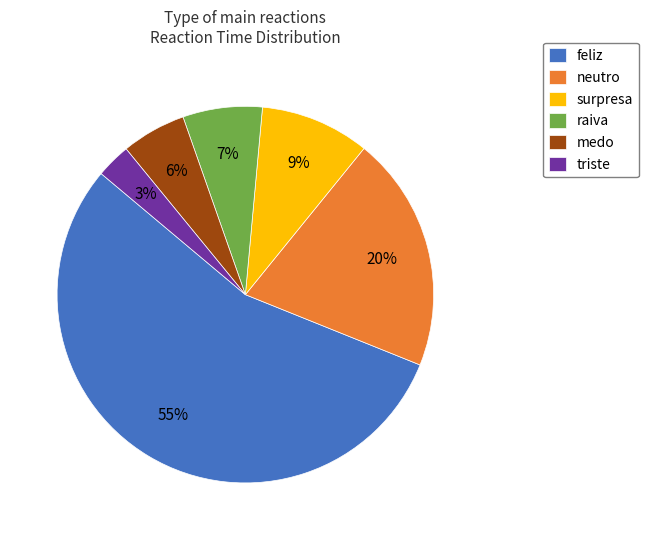

Is it true that neutro is 28% of the pie?

False